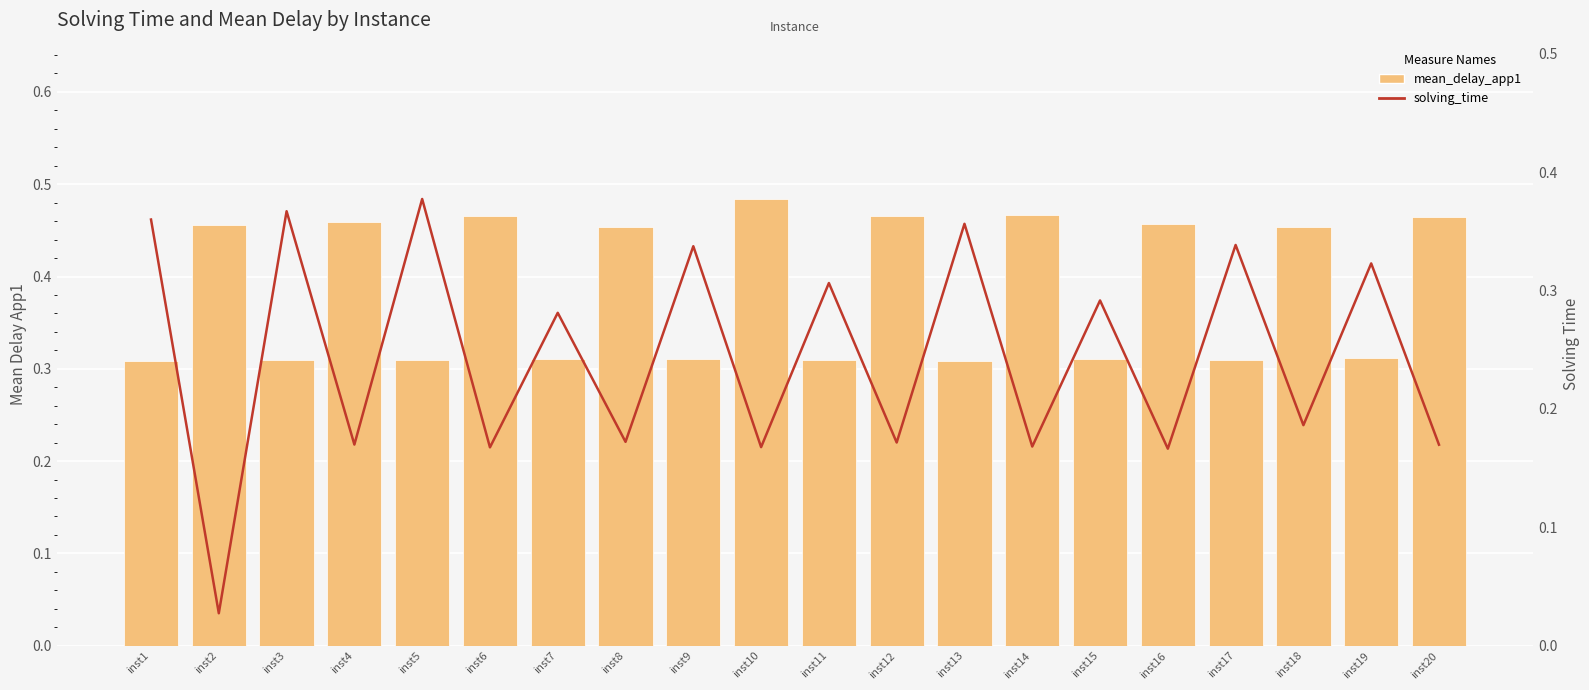

Between inst20 and inst2, which is larger?

inst20